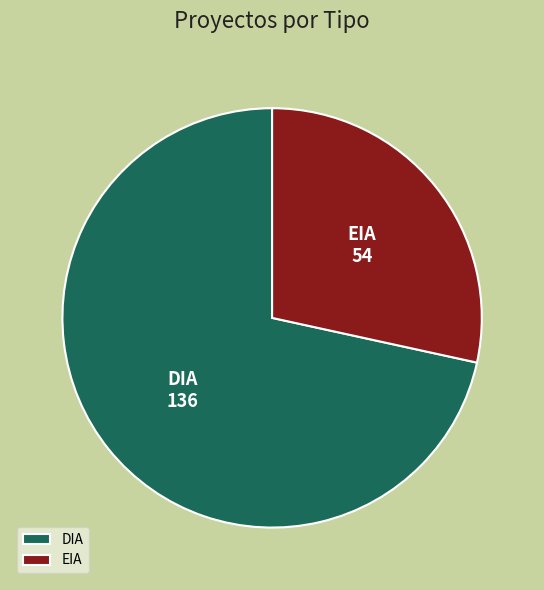

Is EIA the majority of the pie?

No